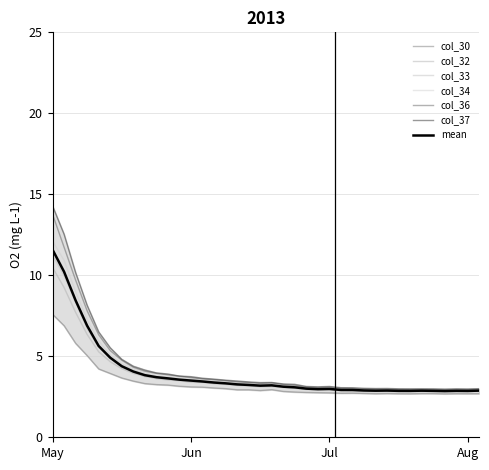

Which series has the largest total across all categories?

col_37